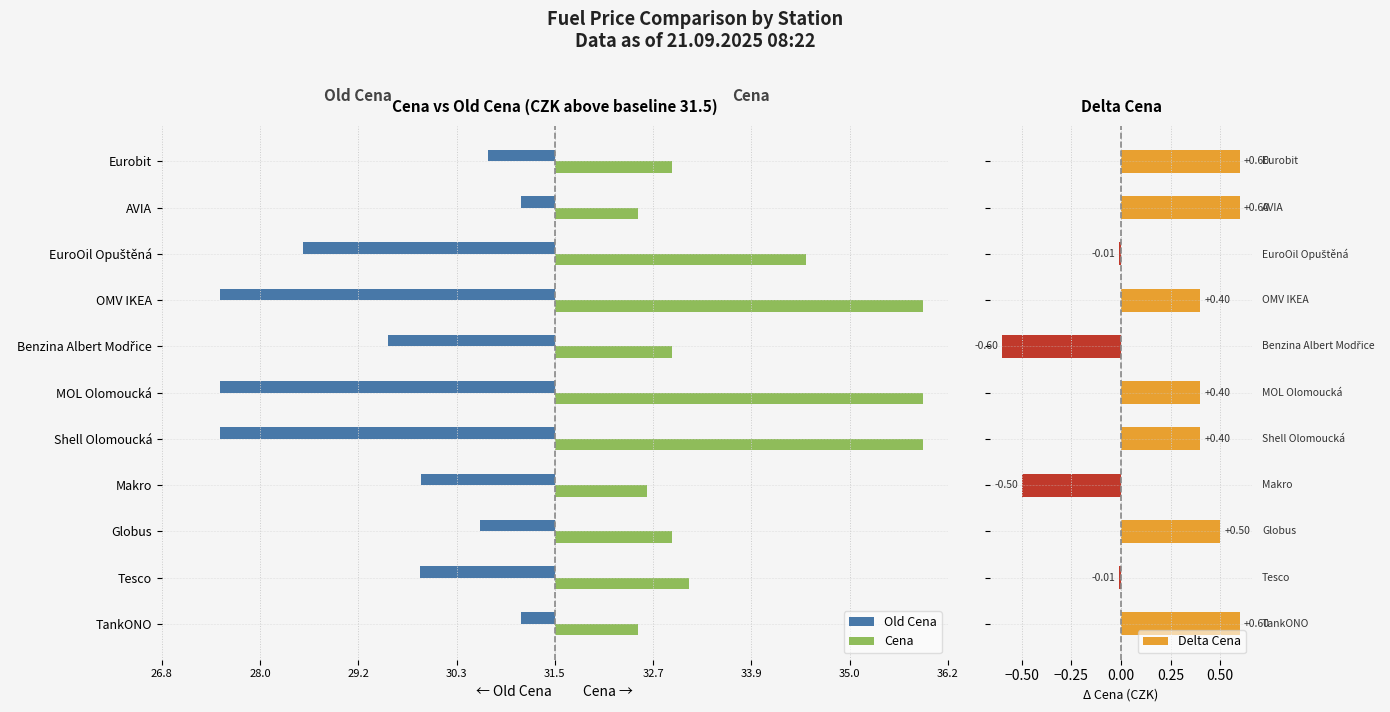

What is the difference between the maximum and minimum values in the Delta Cena series?

1.2